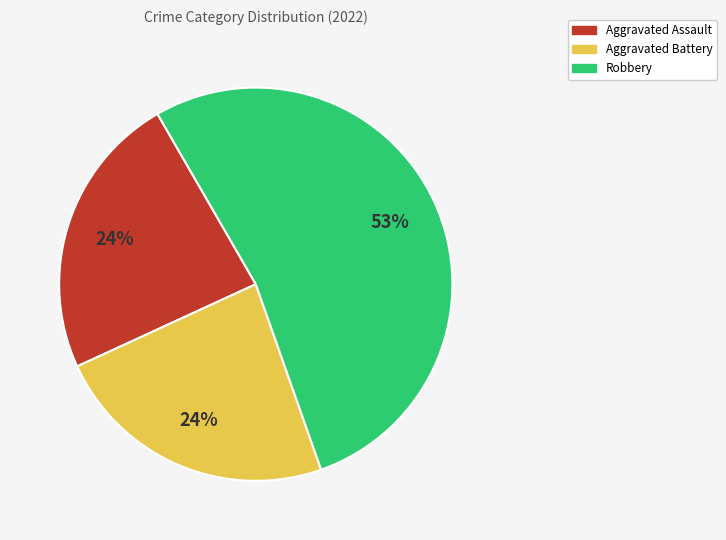

Approximately how many times larger is the value at Aggravated Assault compared to Aggravated Battery?

1.0